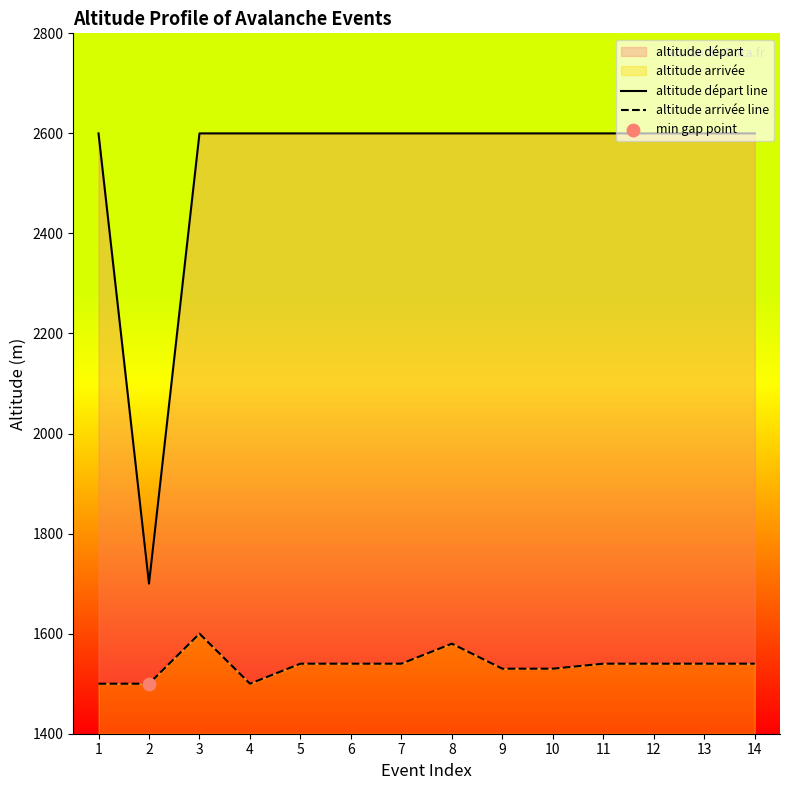

Is the value of altitude arrivée line at 13 greater than the value of altitude départ line at 14?

No